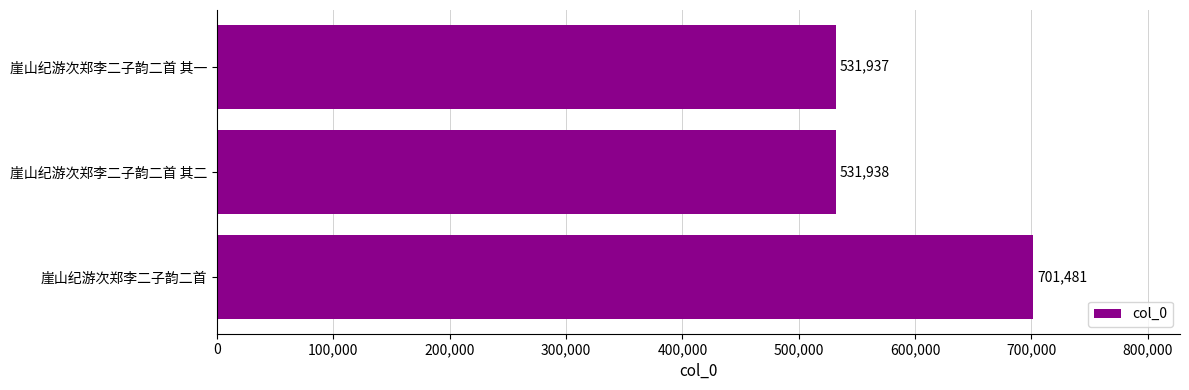

What is the greatest value displayed?

701481